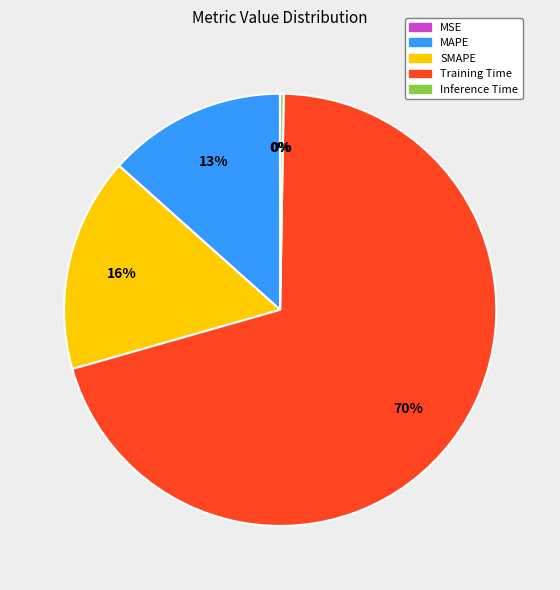

True or false: Training Time accounts for 59% of the total.

False